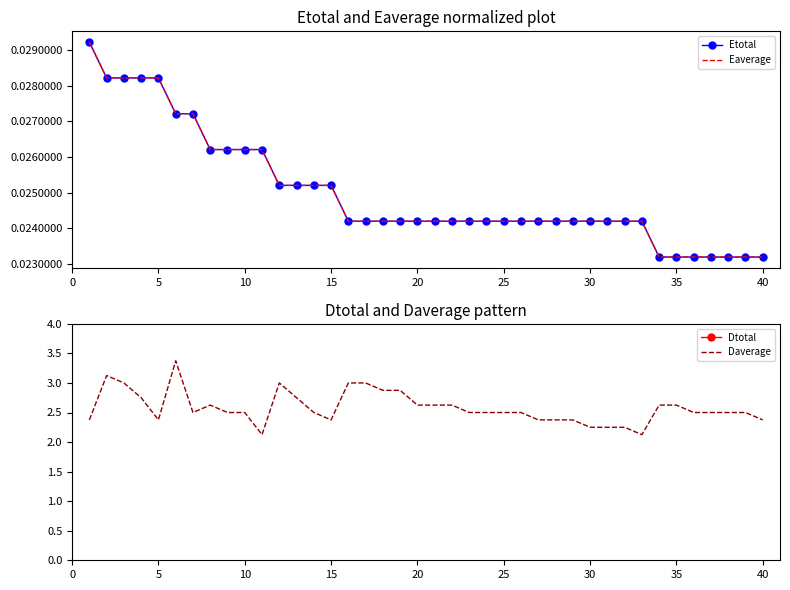

Reading right to left, what are all the values shown in this chart?

Etotal: 0.0	0.0	0.0	0.0	0.0	0.0	0.0	0.0	0.0	0.0	0.0	0.0	0.0	0.0	0.0	0.0	0.0	0.0	0.0	0.0	0.0	0.0	0.0	0.0	0.0	0.0	0.0	0.0	0.0	0.0	0.0	0.0	0.0	0.0	0.0	0.0	0.0	0.0	0.0	0.0
Eaverage: 0.0	0.0	0.0	0.0	0.0	0.0	0.0	0.0	0.0	0.0	0.0	0.0	0.0	0.0	0.0	0.0	0.0	0.0	0.0	0.0	0.0	0.0	0.0	0.0	0.0	0.0	0.0	0.0	0.0	0.0	0.0	0.0	0.0	0.0	0.0	0.0	0.0	0.0	0.0	0.0
Dtotal: 19.0	20.0	20.0	20.0	20.0	21.0	21.0	17.0	18.0	18.0	18.0	19.0	19.0	19.0	20.0	20.0	20.0	20.0	21.0	21.0	21.0	23.0	23.0	24.0	24.0	19.0	20.0	22.0	24.0	17.0	20.0	20.0	21.0	20.0	27.0	19.0	22.0	24.0	25.0	19.0
Daverage: 2.4	2.5	2.5	2.5	2.5	2.6	2.6	2.1	2.2	2.2	2.2	2.4	2.4	2.4	2.5	2.5	2.5	2.5	2.6	2.6	2.6	2.9	2.9	3.0	3.0	2.4	2.5	2.8	3.0	2.1	2.5	2.5	2.6	2.5	3.4	2.4	2.8	3.0	3.1	2.4